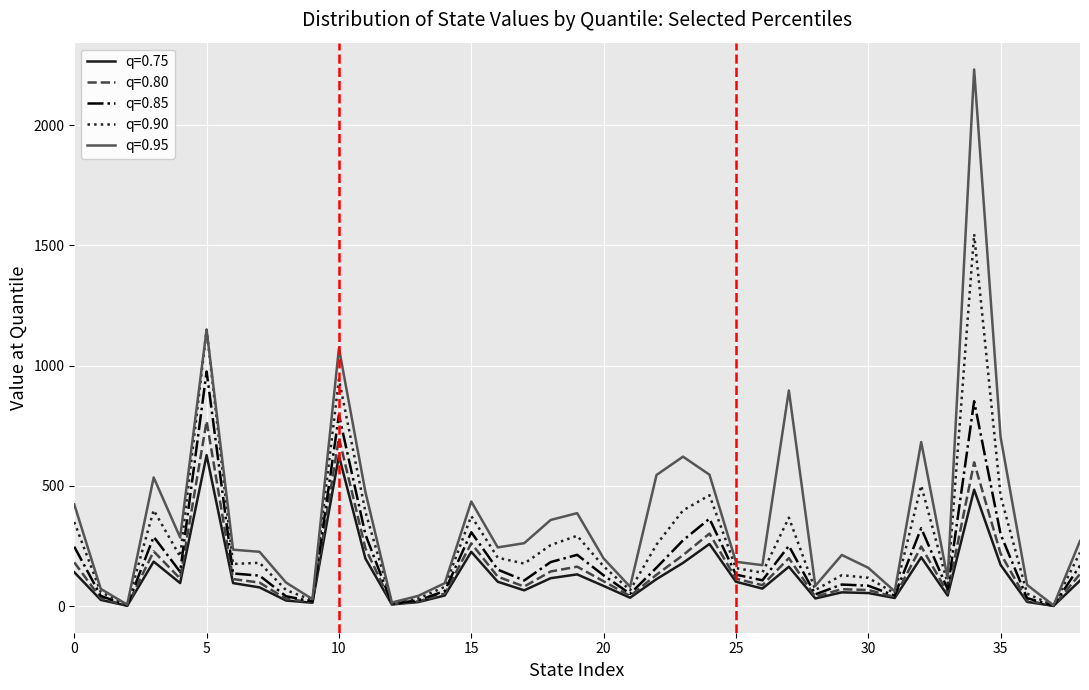

What is the highest value of the q=0.75 series?

628.0